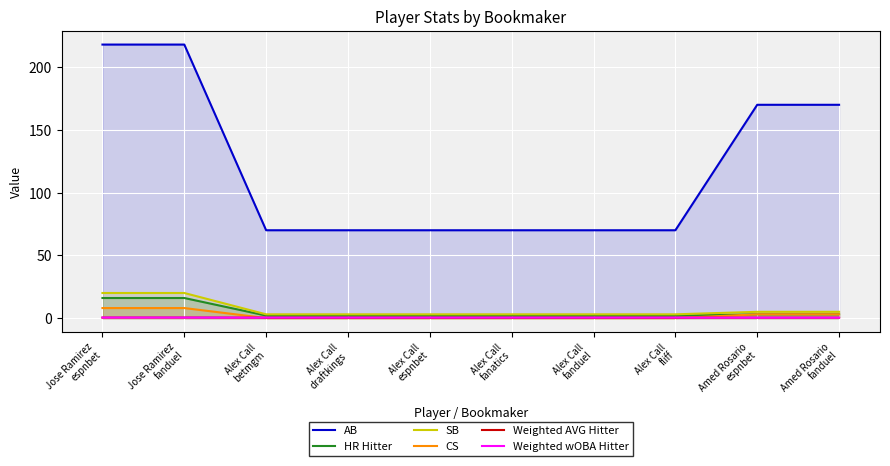

At which category does the chart reach its peak across all series?

Jose Ramirez
espnbet